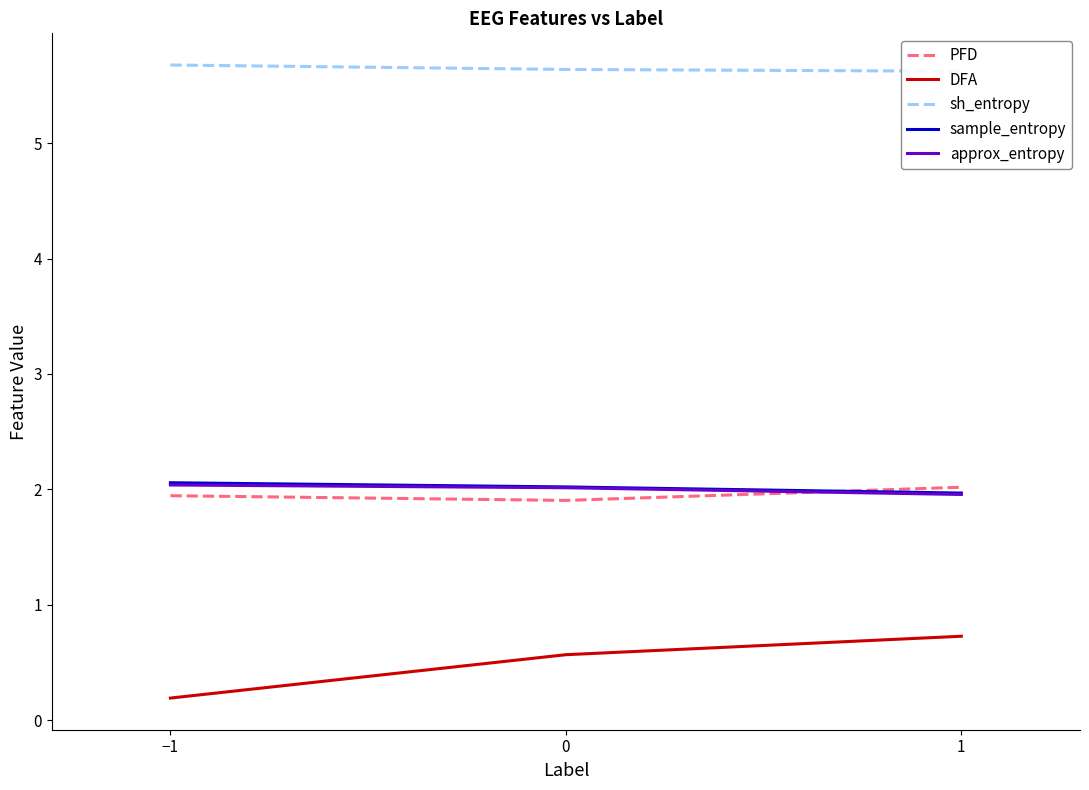

What position from the left is 0?

2